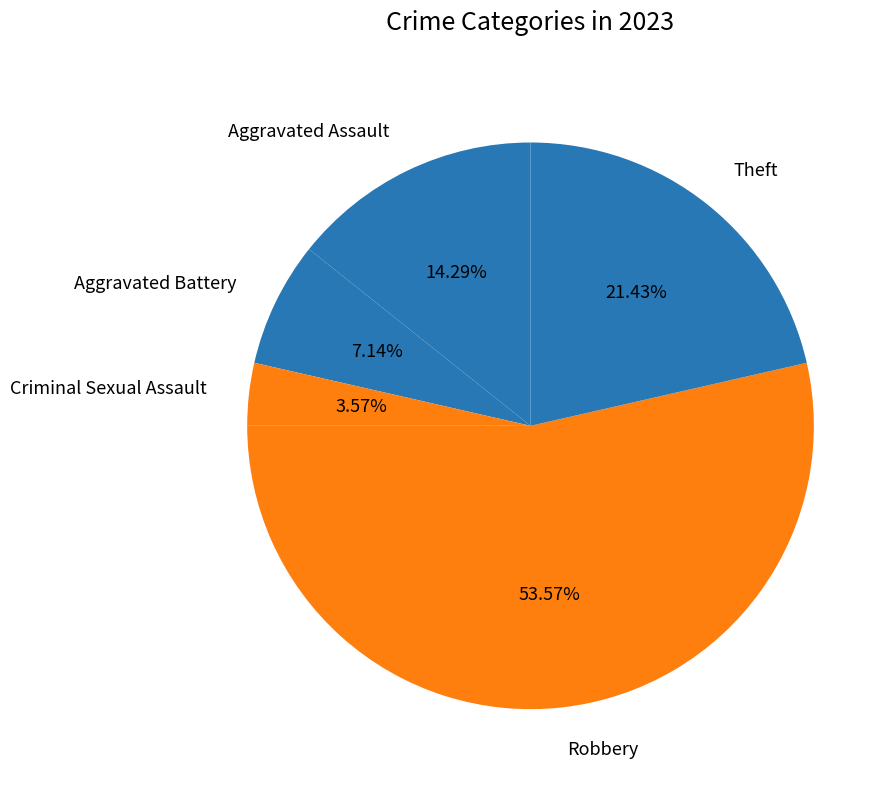

To the nearest percent, what is the average slice percentage?

20%